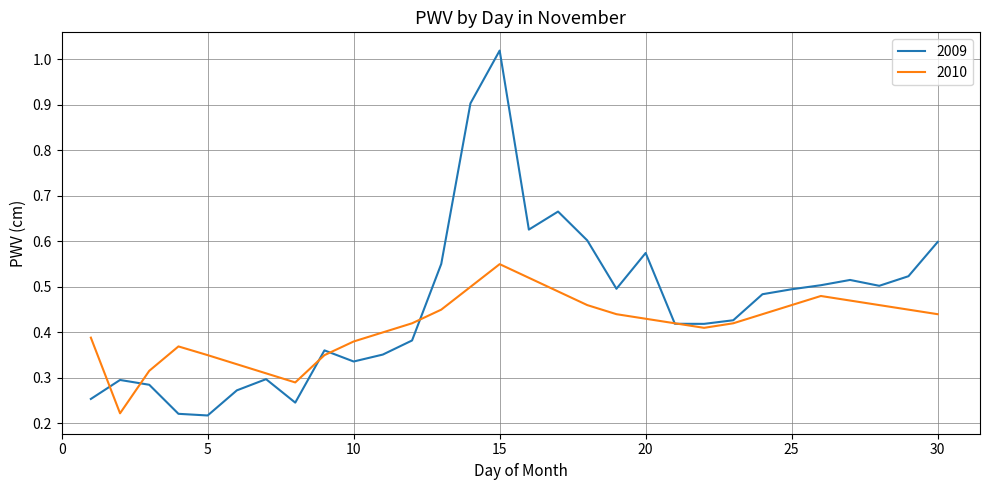

Which series has the largest range (max minus min)?

2009